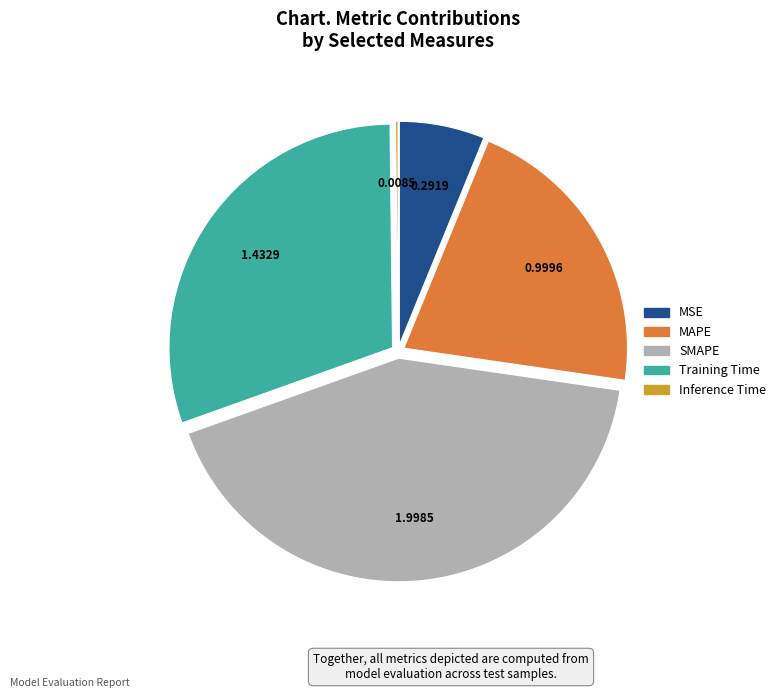

Which has a higher value, SMAPE or MSE?

SMAPE